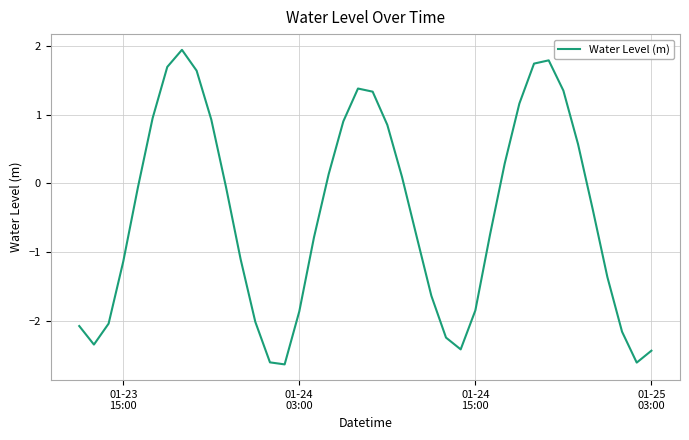

Reading left to right, list all the values displayed in this chart.

-2.1	-2.4	-2.0	-1.1	-0.1	0.9	1.7	1.9	1.6	0.9	-0.1	-1.1	-2.0	-2.6	-2.6	-1.9	-0.8	0.1	0.9	1.4	1.3	0.8	0.1	-0.8	-1.6	-2.2	-2.4	-1.9	-0.7	0.3	1.2	1.7	1.8	1.3	0.6	-0.4	-1.4	-2.2	-2.6	-2.4